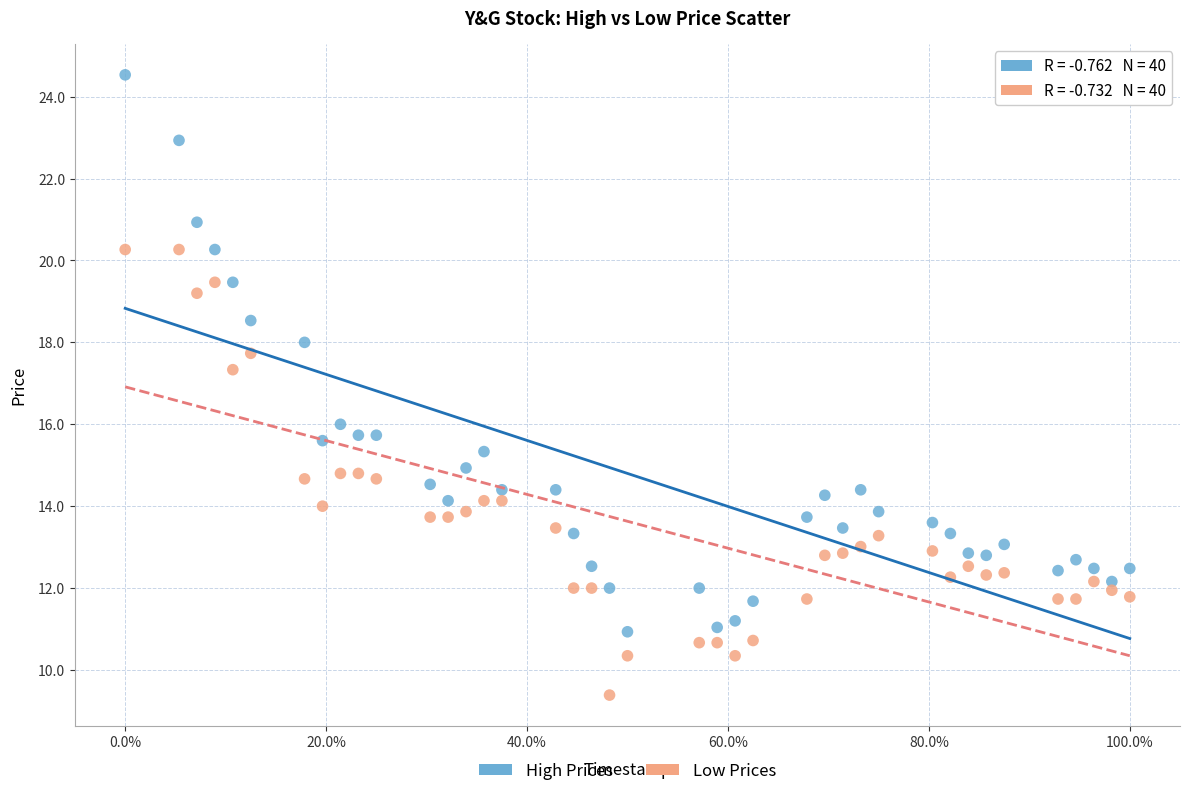

Across all data points, what is the range of X values (max minus min)?

1.0